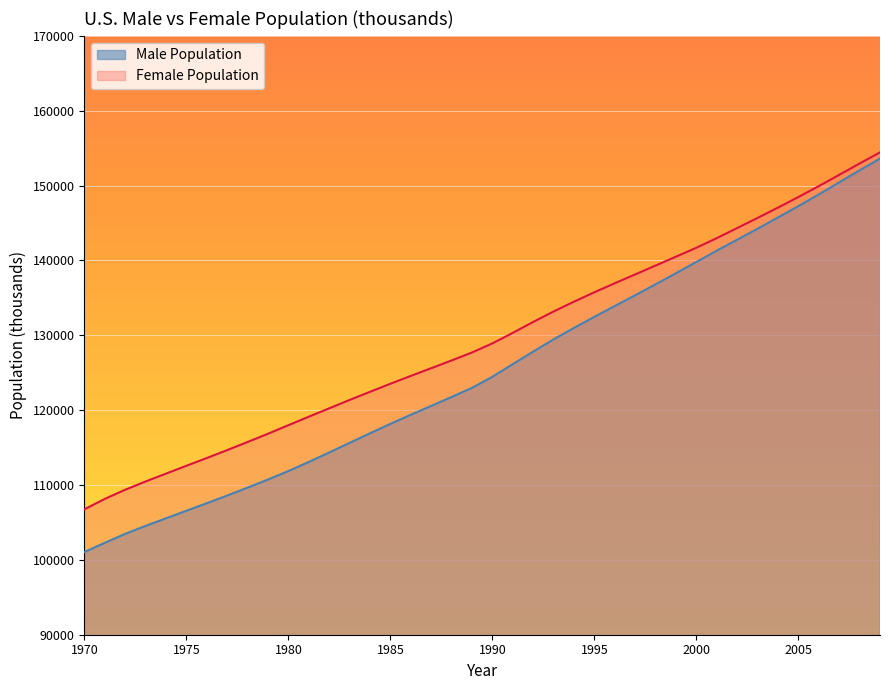

Rank the categories by Female Population value from highest to lowest.

2009, 2008, 2007, 2006, 2005, 2004, 2003, 2002, 2001, 2000, 1999, 1998, 1997, 1996, 1995, 1994, 1993, 1992, 1991, 1990, 1989, 1988, 1987, 1986, 1985, 1984, 1983, 1982, 1981, 1980, 1979, 1978, 1977, 1976, 1975, 1974, 1973, 1972, 1971, 1970